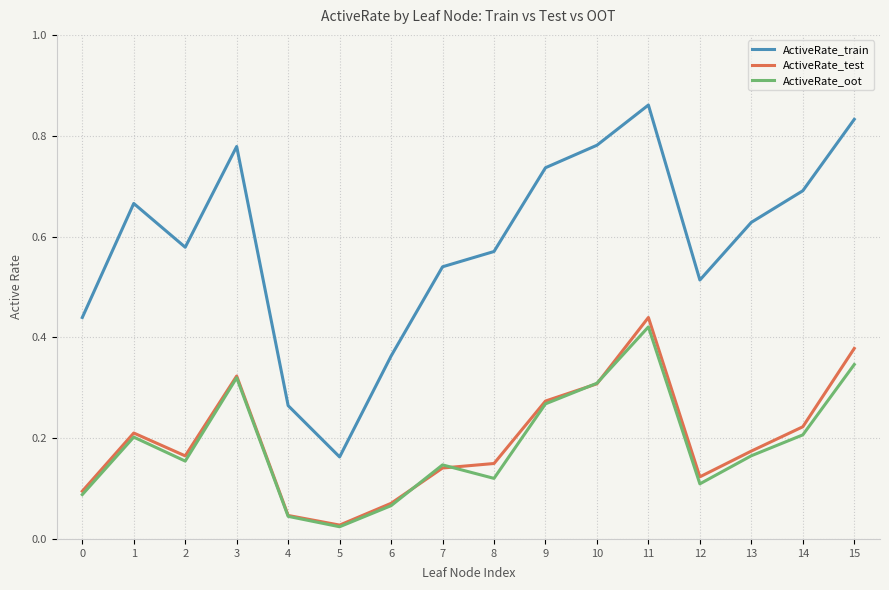

Which series changed the most between 2 and 6?

ActiveRate_train